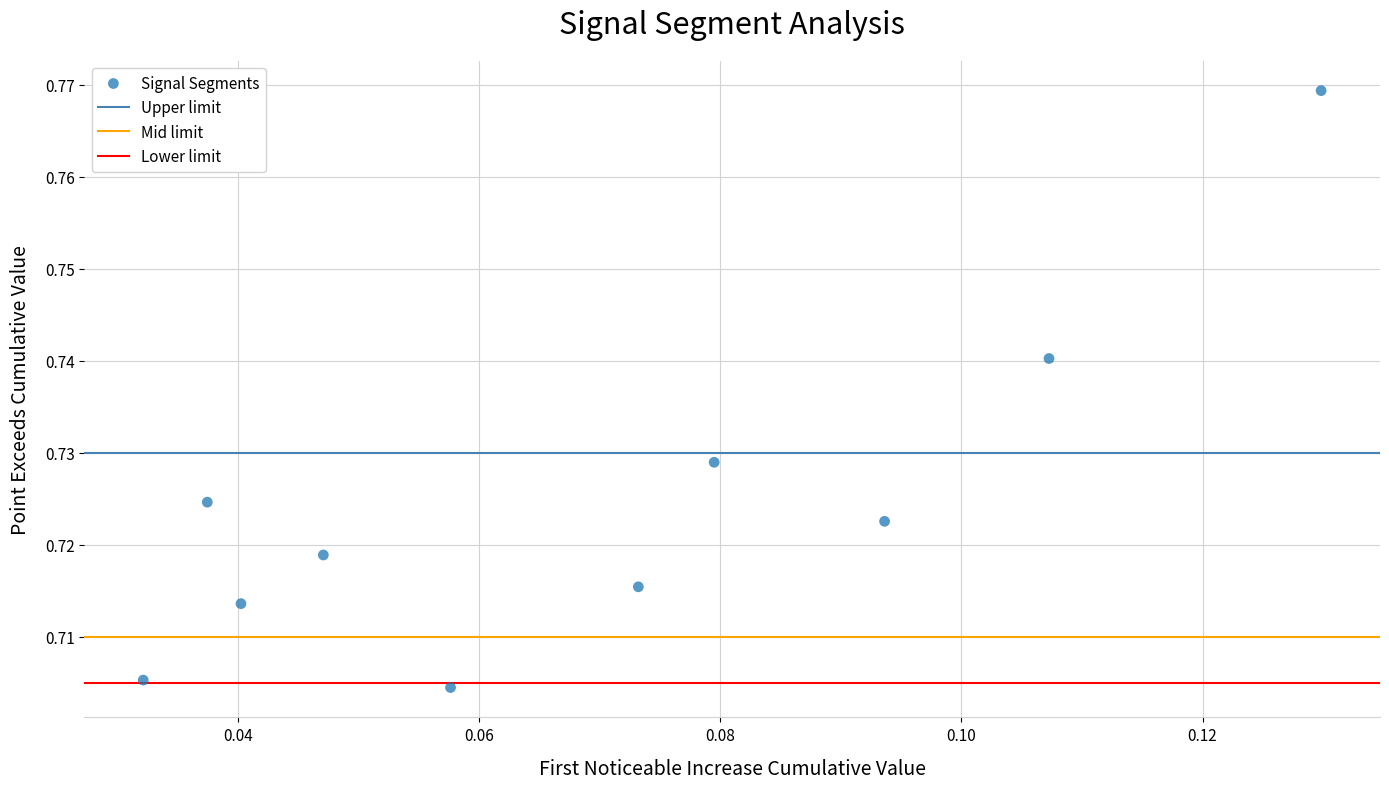

How many data points are displayed?

10